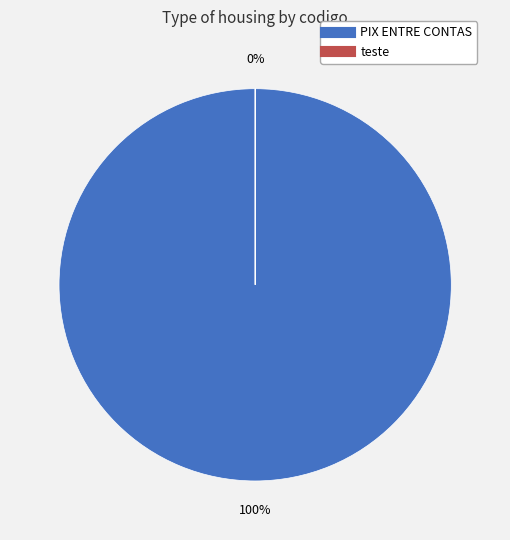

True or false: teste accounts for 1% of the total.

False